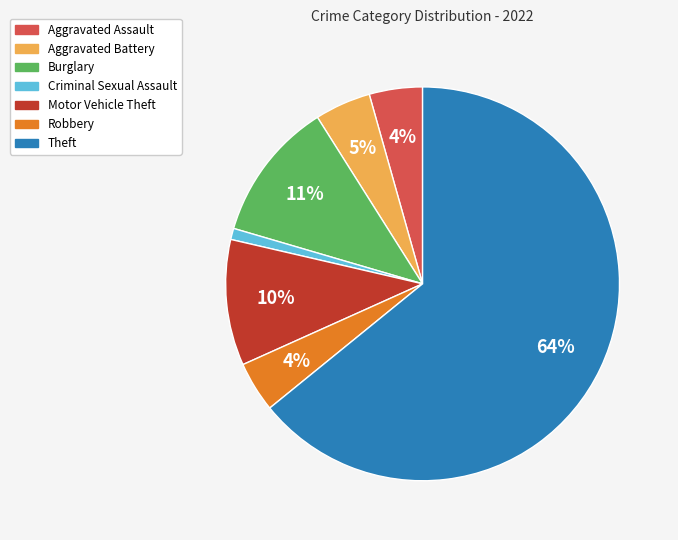

Which slice represents more than half of the pie?

Theft